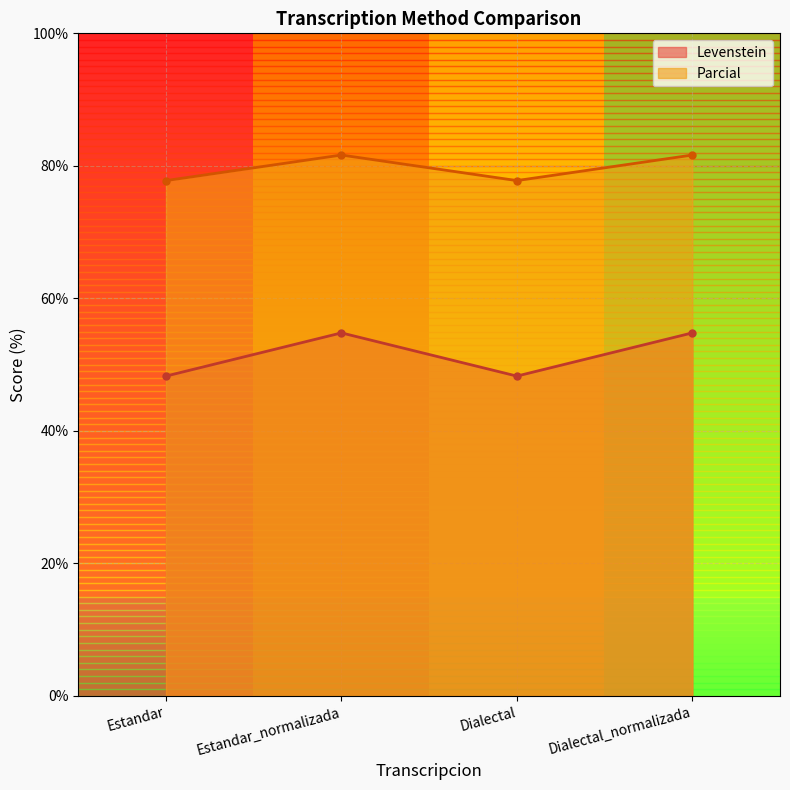

Reading left to right, extract all data points from this chart.

Levenstein: 48.3	54.8	48.3	54.8
Parcial: 77.8	81.6	77.8	81.6